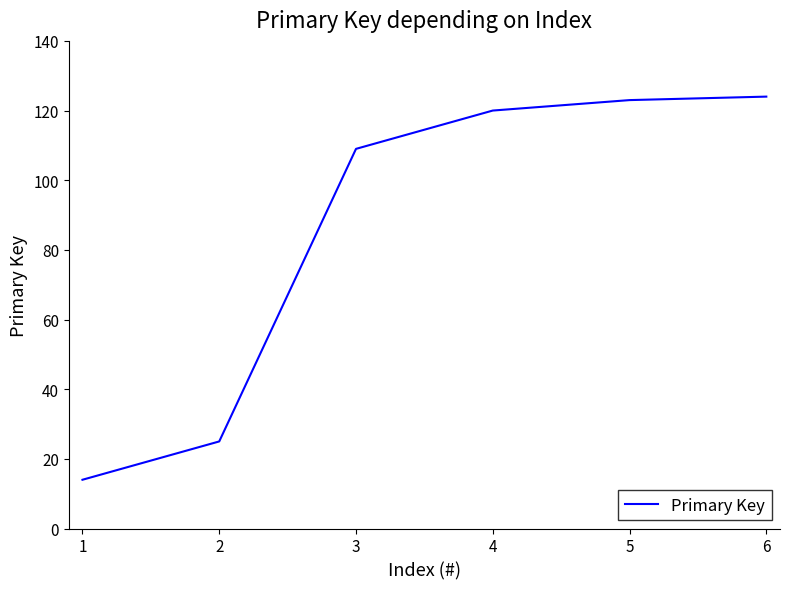

What is the ratio of the value at 6 to the value at 4?

1.0